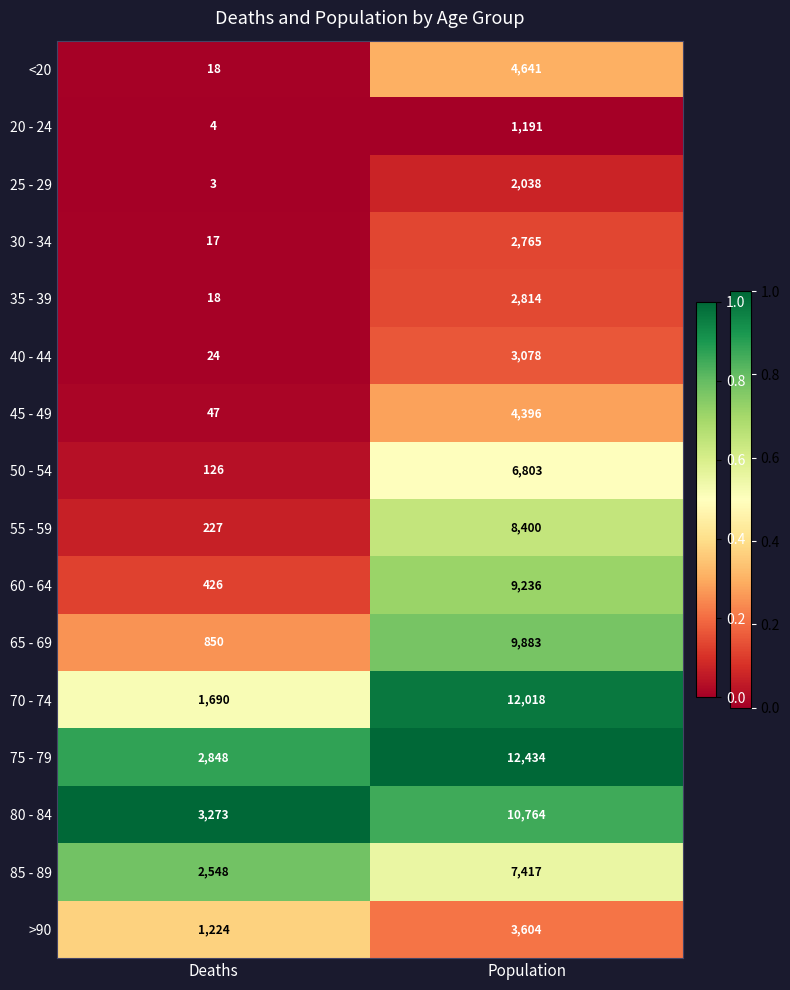

List the series in order of their peak value, lowest first.

20 - 24, 25 - 29, 30 - 34, 35 - 39, 40 - 44, >90, 45 - 49, <20, 50 - 54, 85 - 89, 55 - 59, 60 - 64, 65 - 69, 80 - 84, 70 - 74, 75 - 79